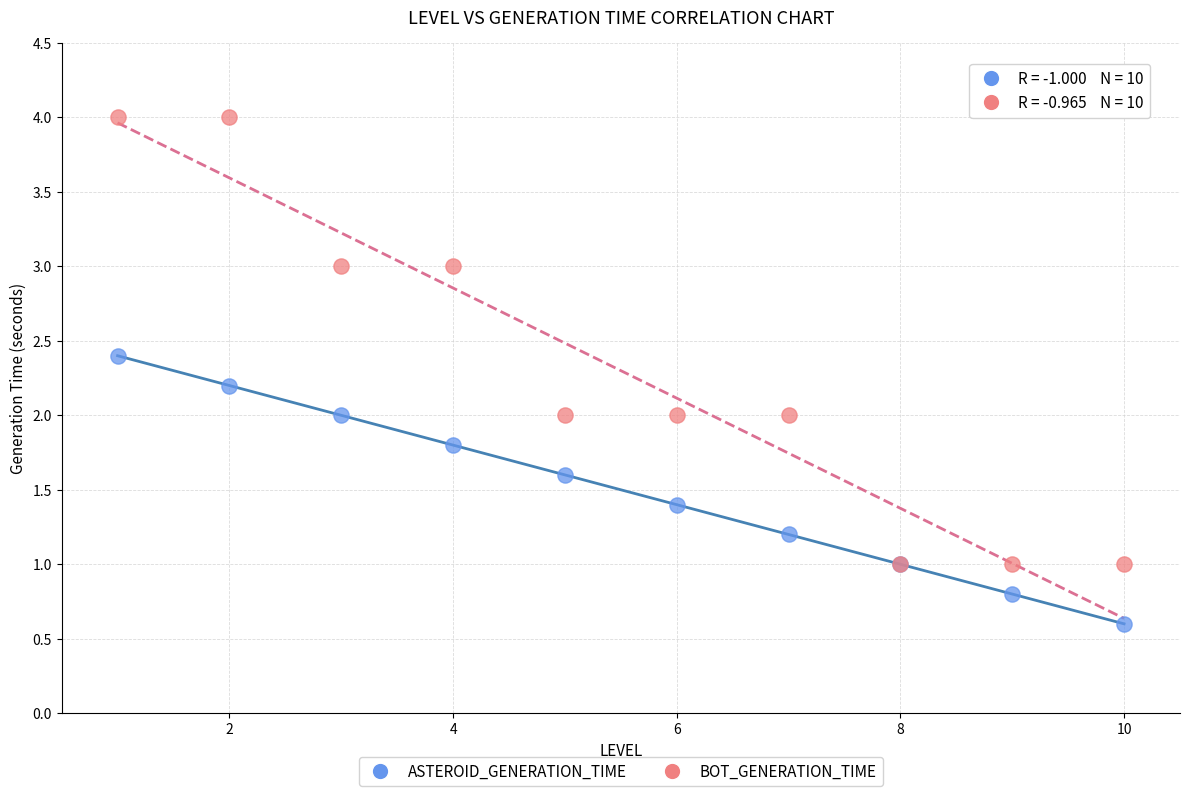

What are all the series names shown in the legend?

ASTEROID_GENERATION_TIME, BOT_GENERATION_TIME